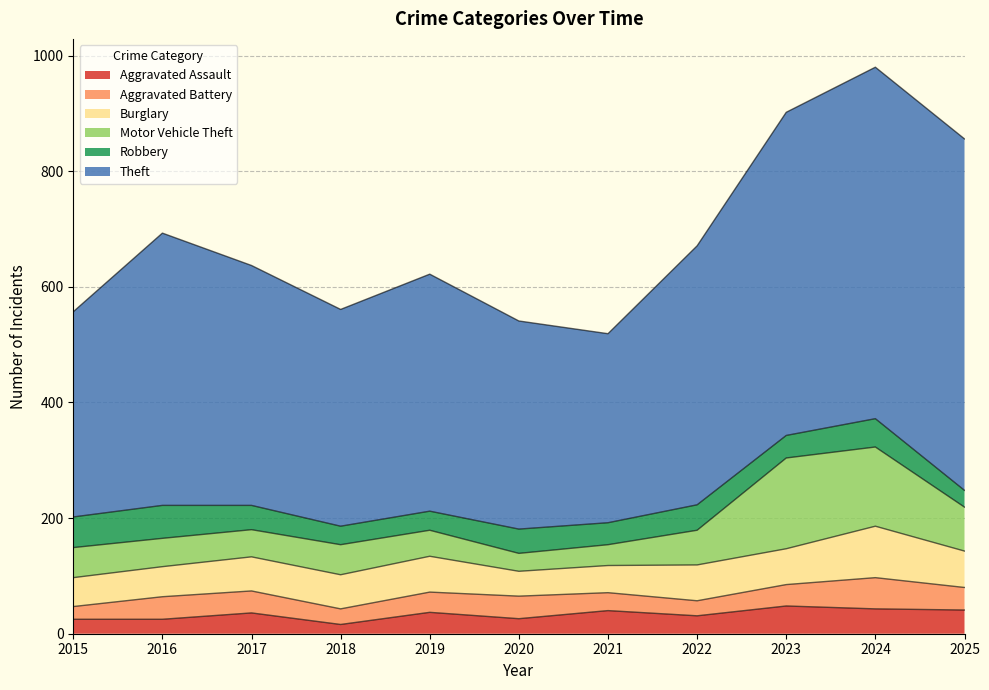

Reading left to right, transcribe all the data shown in this chart.

Aggravated Assault: 2015=25	2016=25	2017=36	2018=16	2019=37	2020=26	2021=40	2022=31	2023=48	2024=43	2025=41
Aggravated Battery: 2015=22	2016=39	2017=38	2018=27	2019=35	2020=39	2021=31	2022=26	2023=37	2024=54	2025=39
Burglary: 2015=50	2016=52	2017=59	2018=59	2019=62	2020=43	2021=47	2022=62	2023=62	2024=89	2025=63
Motor Vehicle Theft: 2015=52	2016=49	2017=47	2018=52	2019=45	2020=31	2021=36	2022=60	2023=157	2024=137	2025=76
Robbery: 2015=53	2016=57	2017=42	2018=32	2019=33	2020=42	2021=38	2022=44	2023=39	2024=49	2025=29
Theft: 2015=355	2016=471	2017=415	2018=375	2019=410	2020=360	2021=327	2022=448	2023=559	2024=608	2025=608